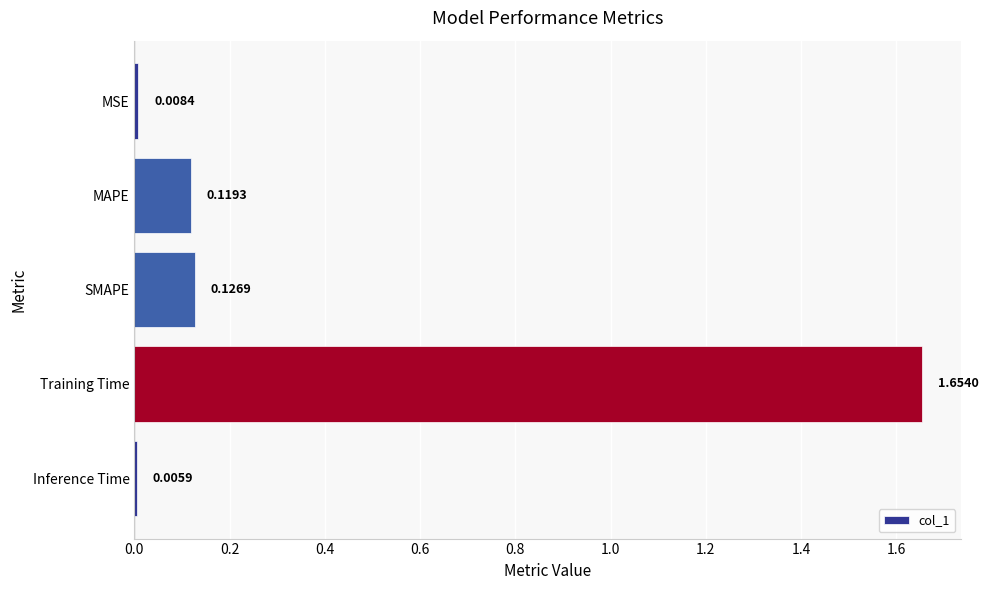

What is the difference between the maximum and minimum values?

1.6